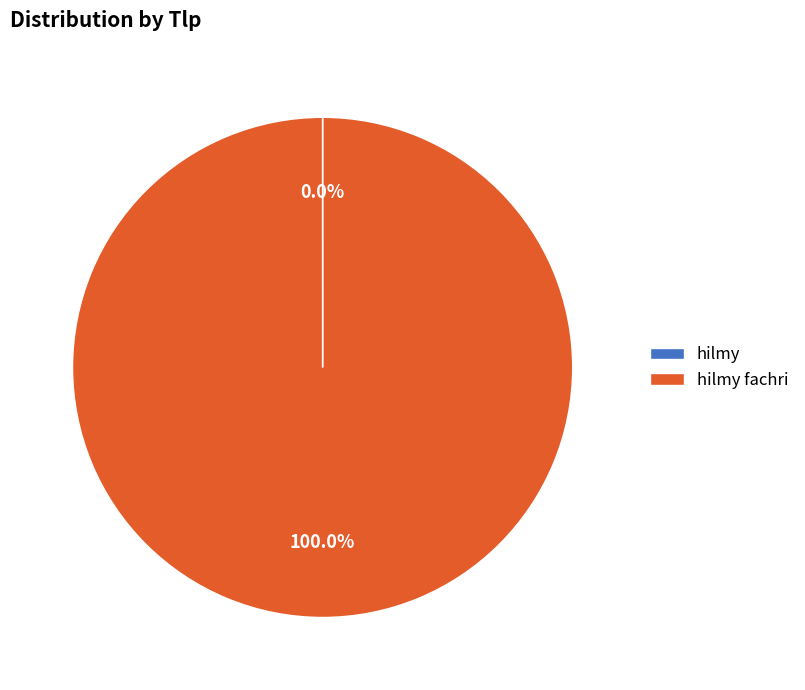

Is there a majority slice in this chart?

Yes